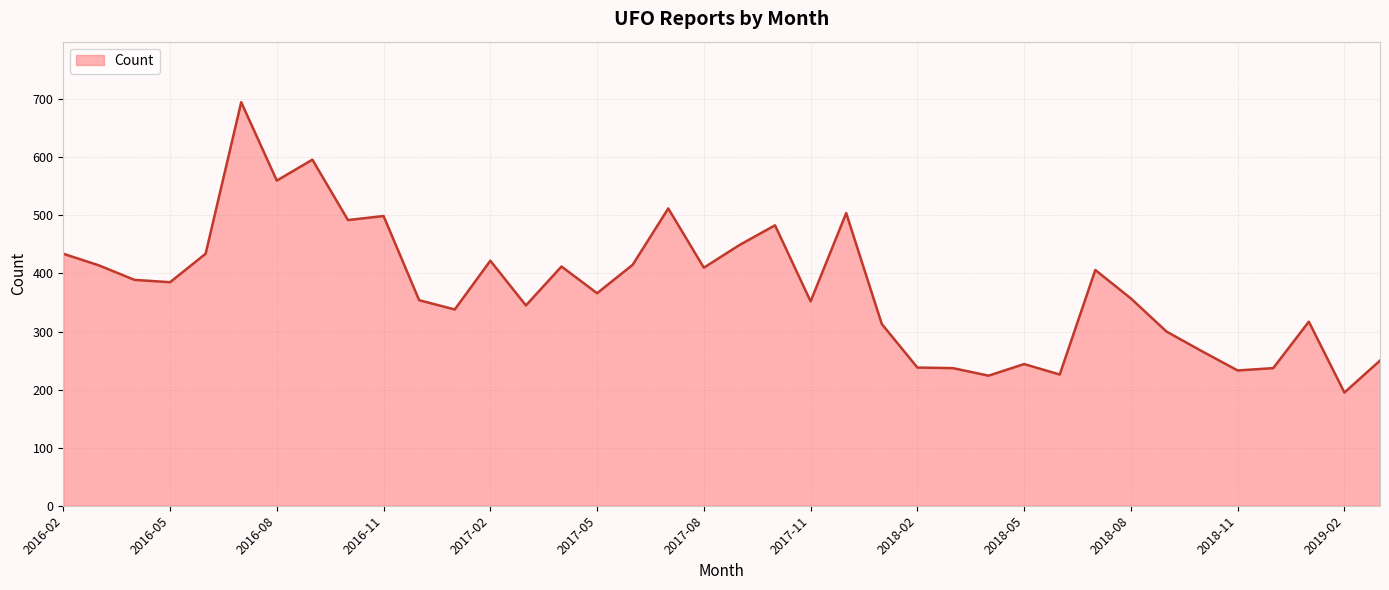

What is the smallest value displayed?

195